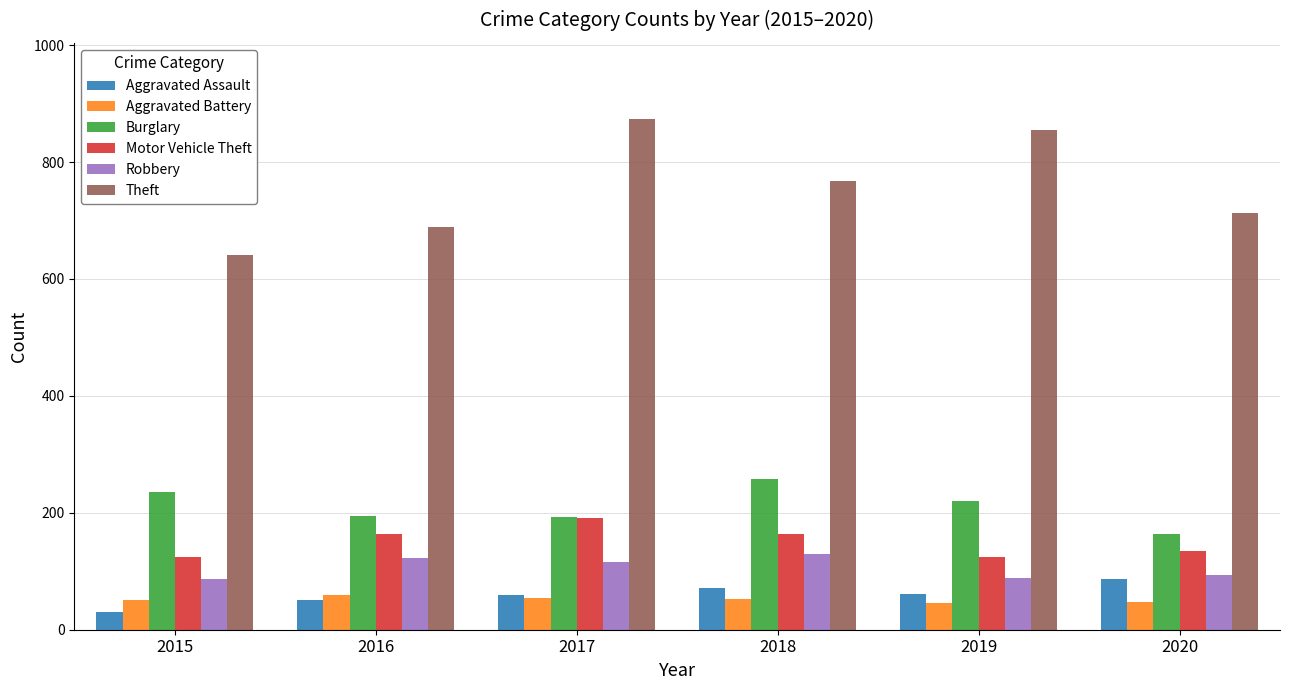

At which category does the chart reach its peak across all series?

2017